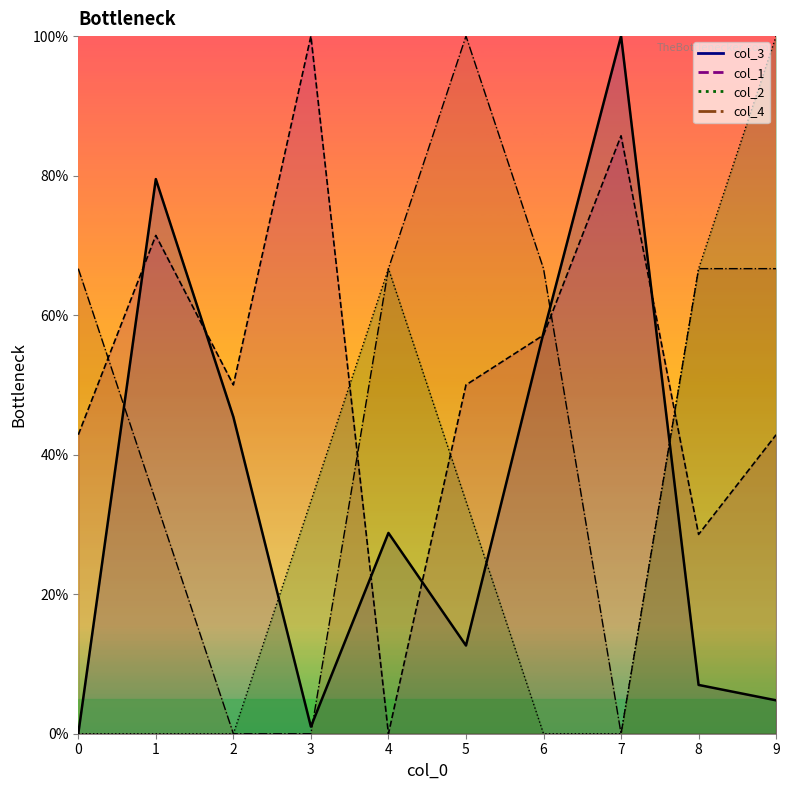

Which has a higher value, 5 or 8?

5